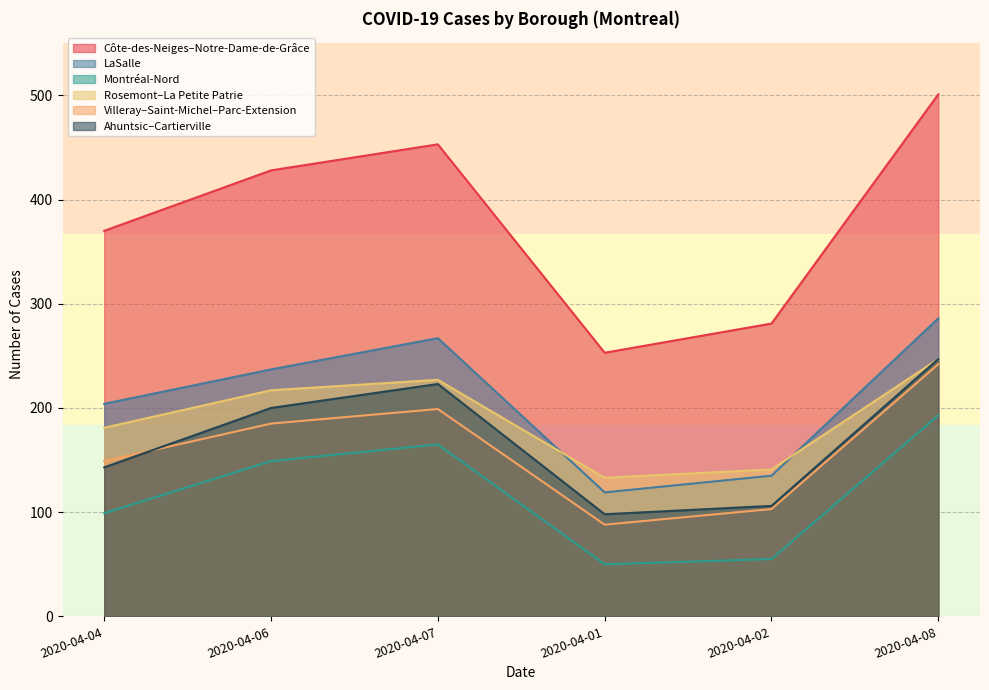

Where does the Côte-des-Neiges–Notre-Dame-de-Grâce series first go above 428?

2020-04-07